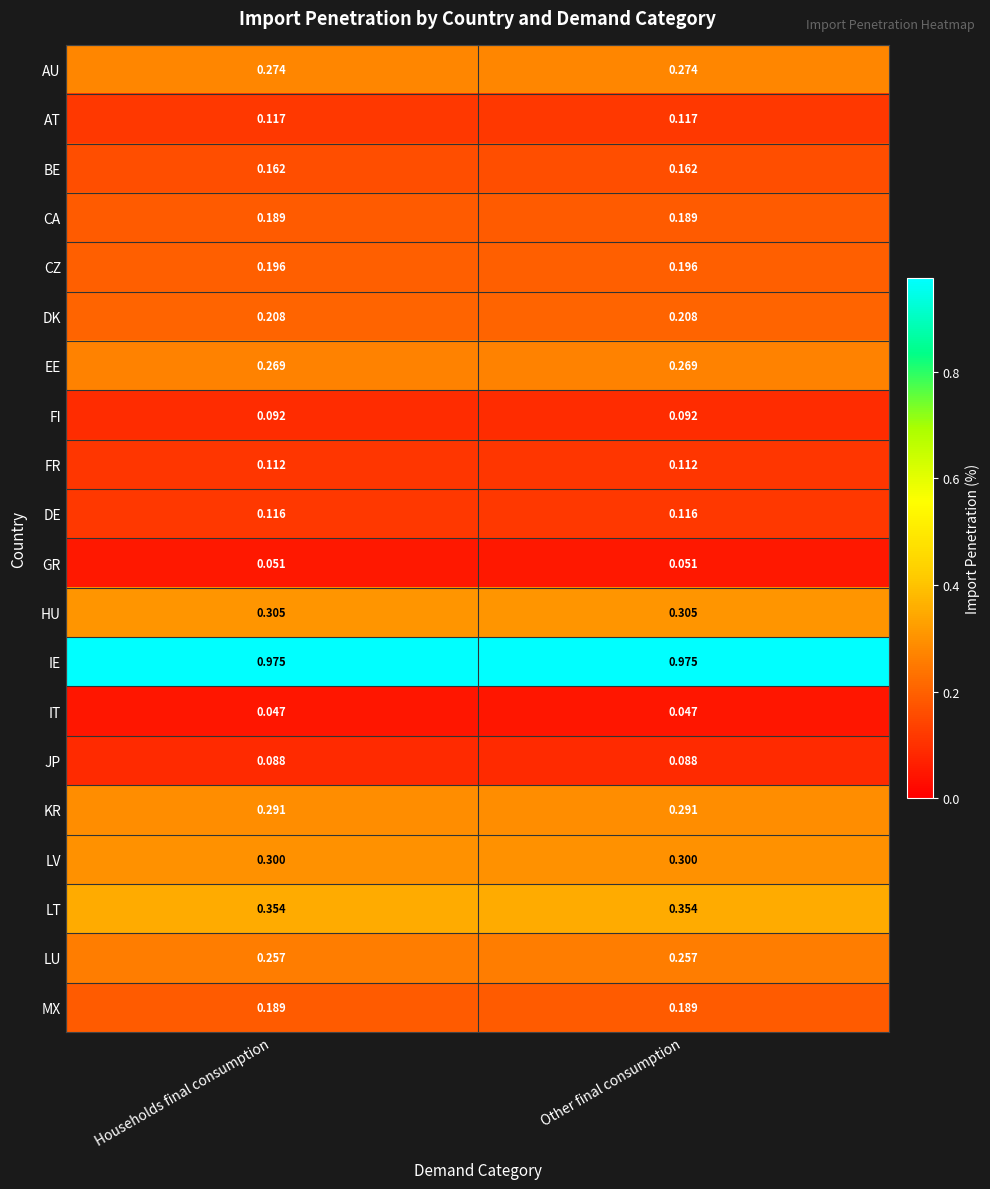

Is the value of IT at Other final consumption greater than the value of GR at Other final consumption?

No